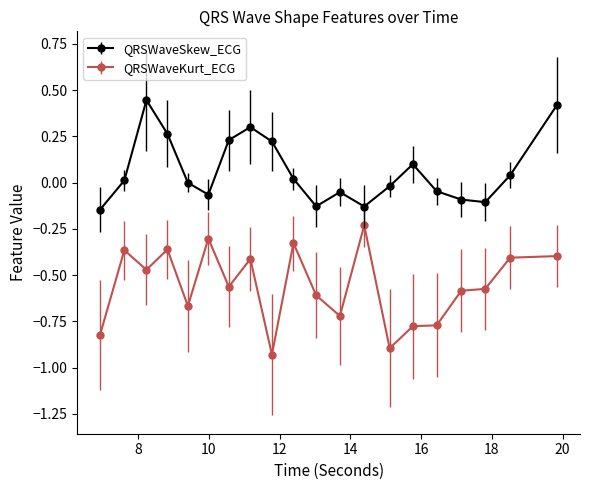

List the series in order of their overall mean, lowest first.

QRSWaveKurt_ECG, QRSWaveSkew_ECG